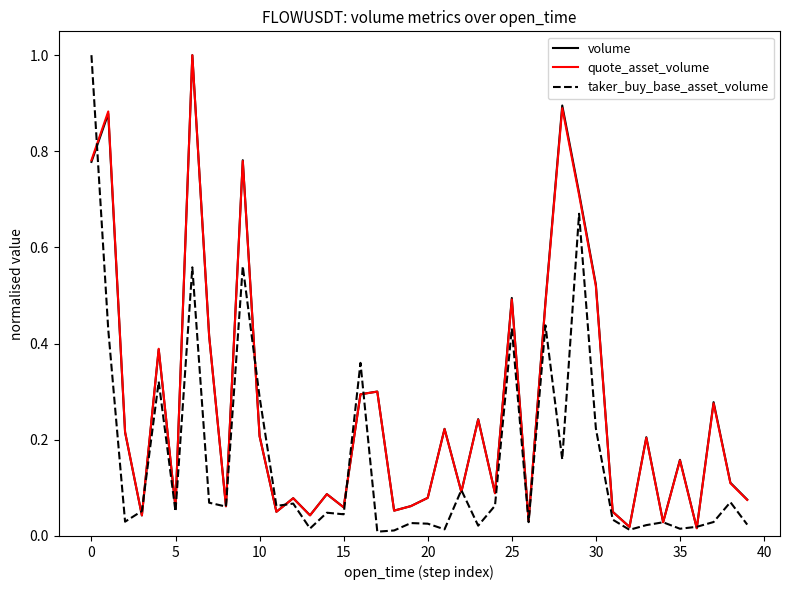

What is the highest value of the taker_buy_base_asset_volume series?

1.0